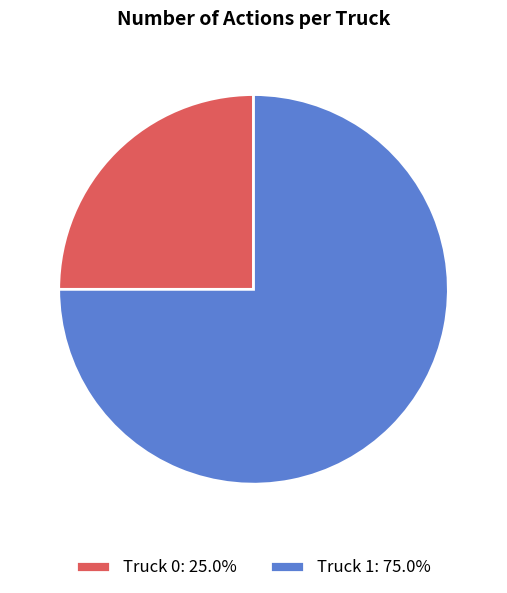

Is Truck 0 the majority of the pie?

No